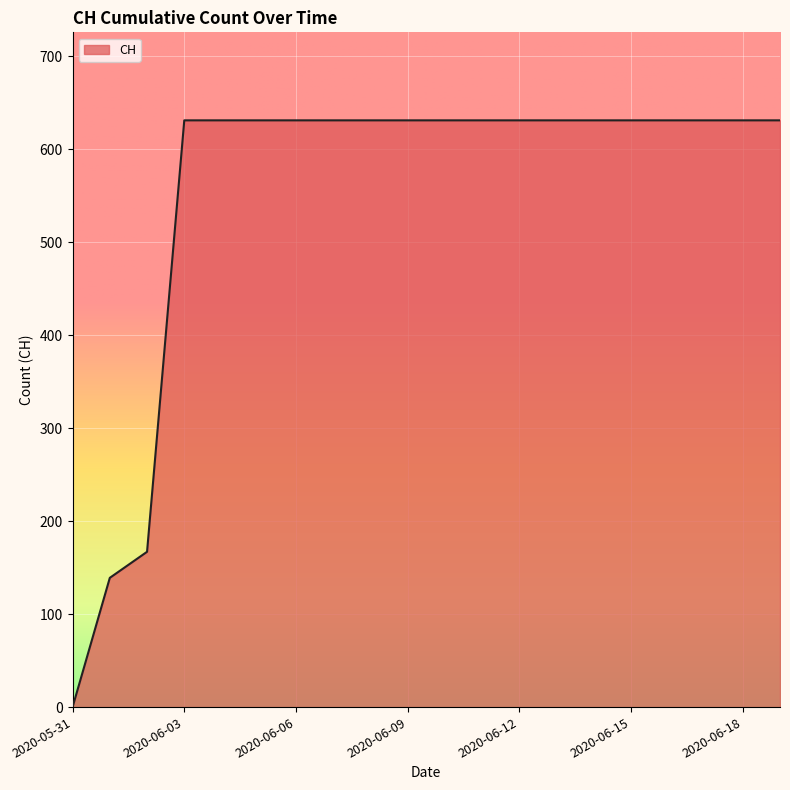

How many positive values are there?

19